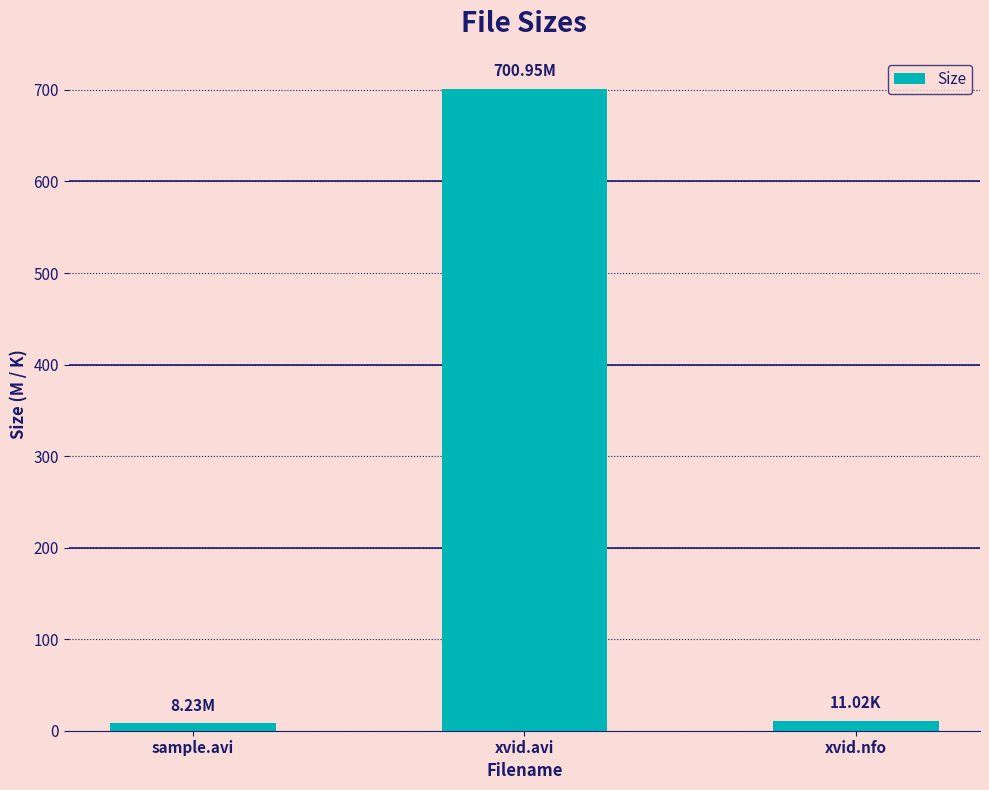

What is the smallest value displayed?

8.2